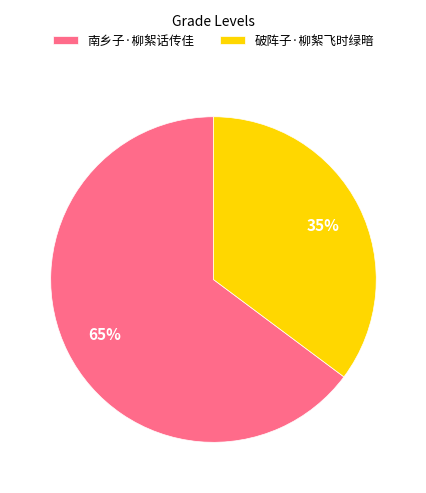

Count the number of slices in the pie.

2